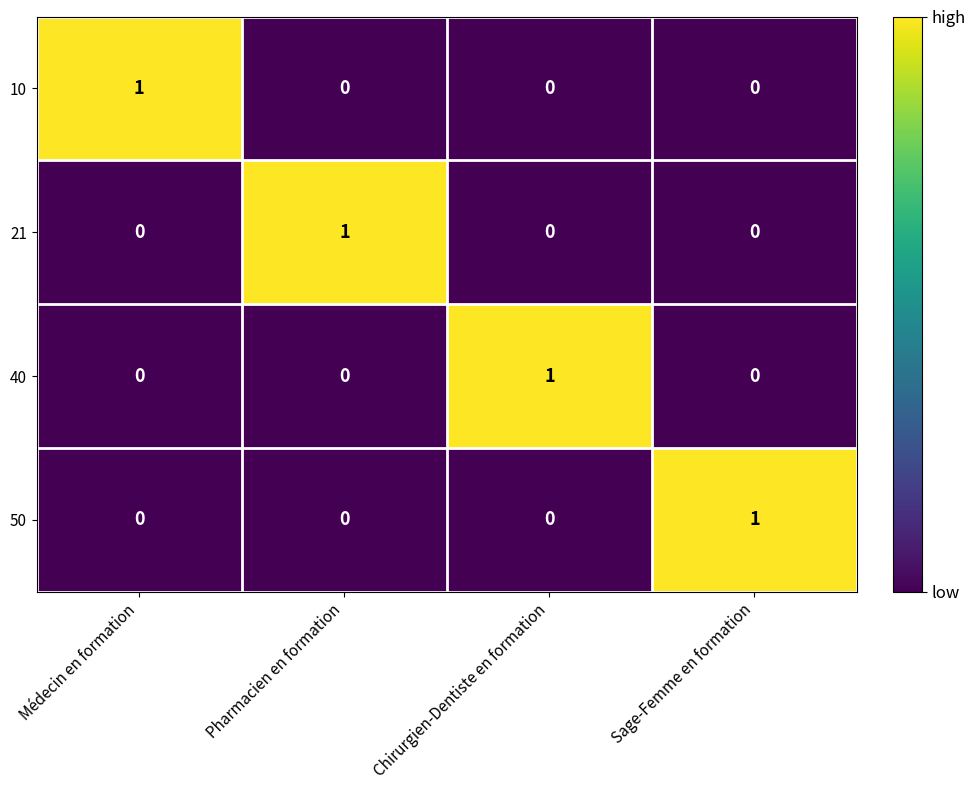

Reading left to right, what are all the values shown in this chart?

10: 1	0	0	0
21: 0	1	0	0
40: 0	0	1	0
50: 0	0	0	1